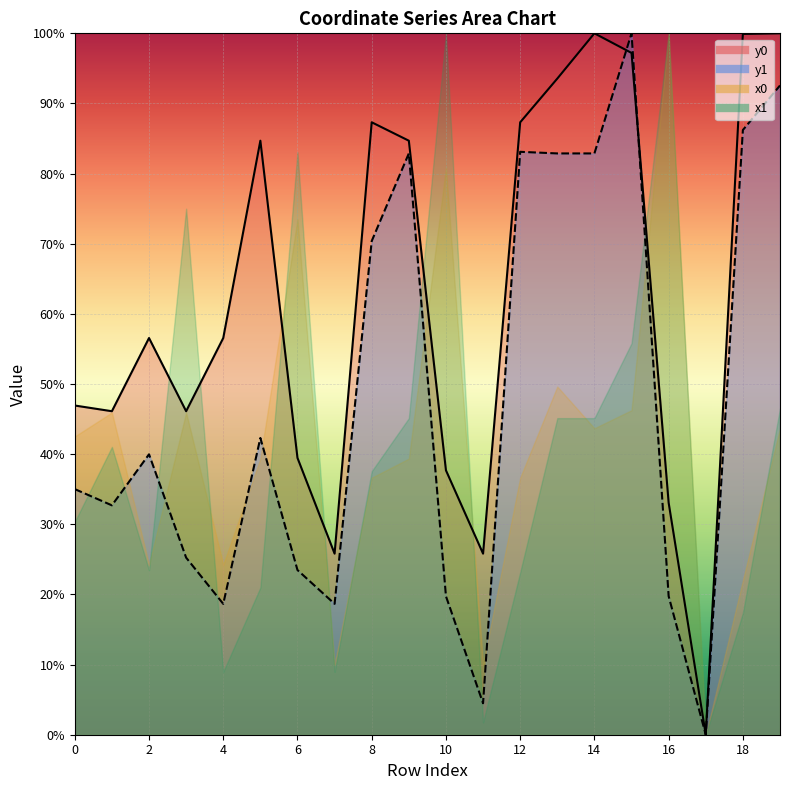

At which label does y0 first exceed 56?

2